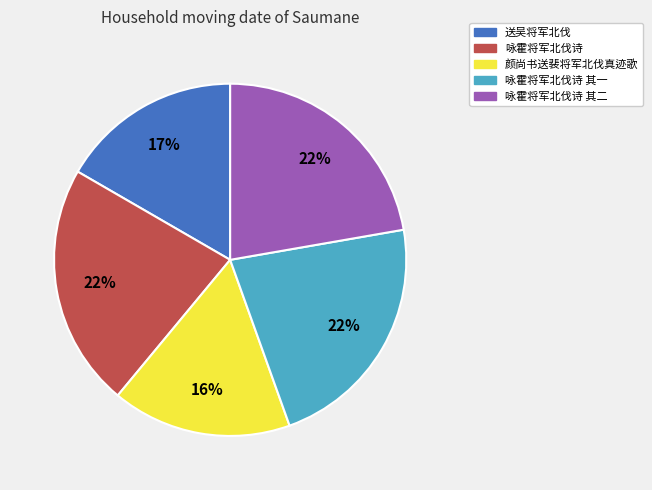

Does any single category account for the majority?

No